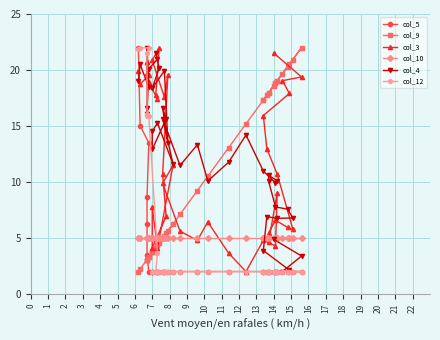

List the series in order of their peak value, highest first.

col_5, col_9, col_3, col_4, col_12, col_10